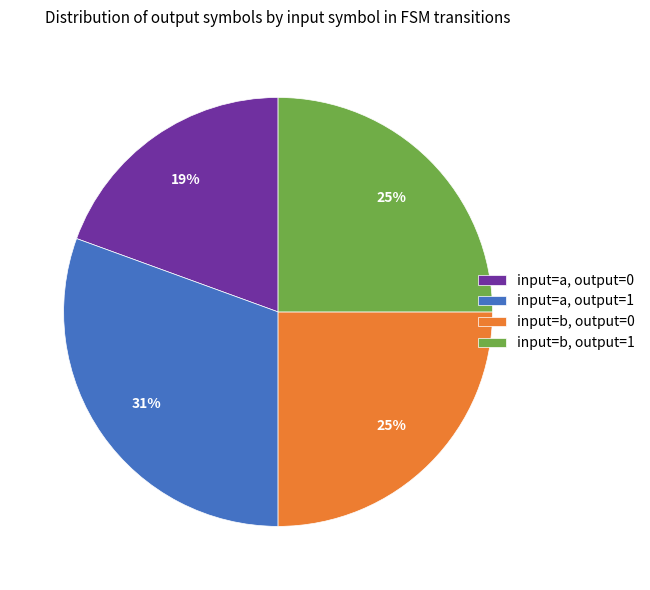

Is there a majority slice in this chart?

No